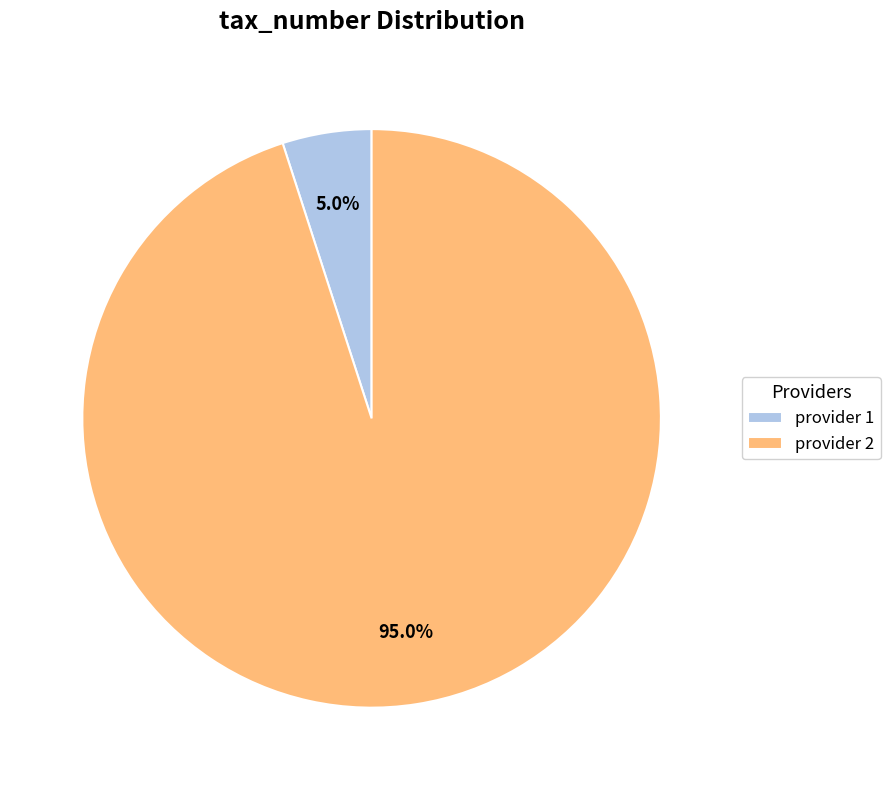

True or false: provider 2 accounts for 83% of the total.

False